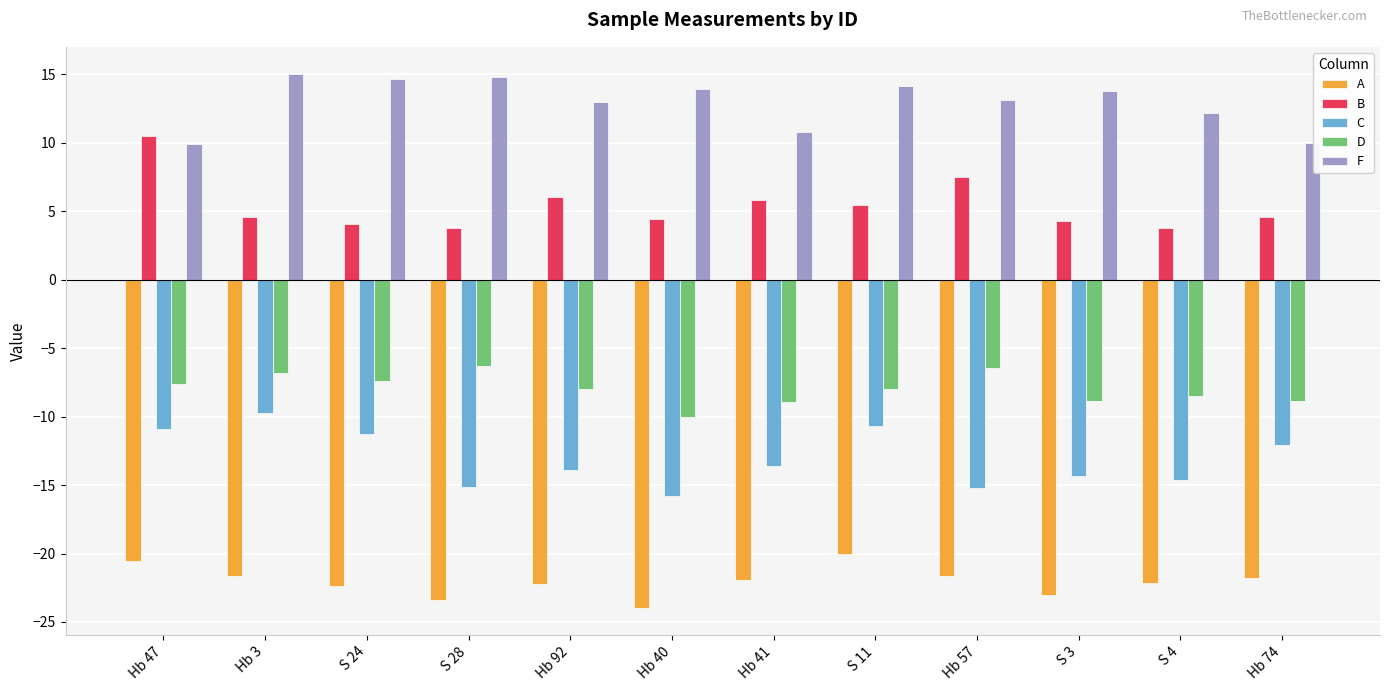

How many data points in A are less than -21?

10